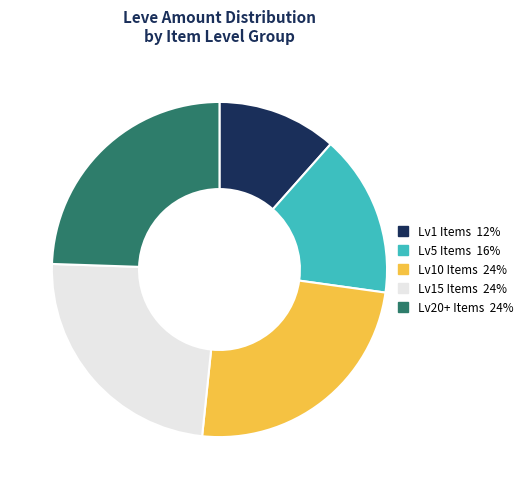

Is there any slice that represents more than half of the pie?

No